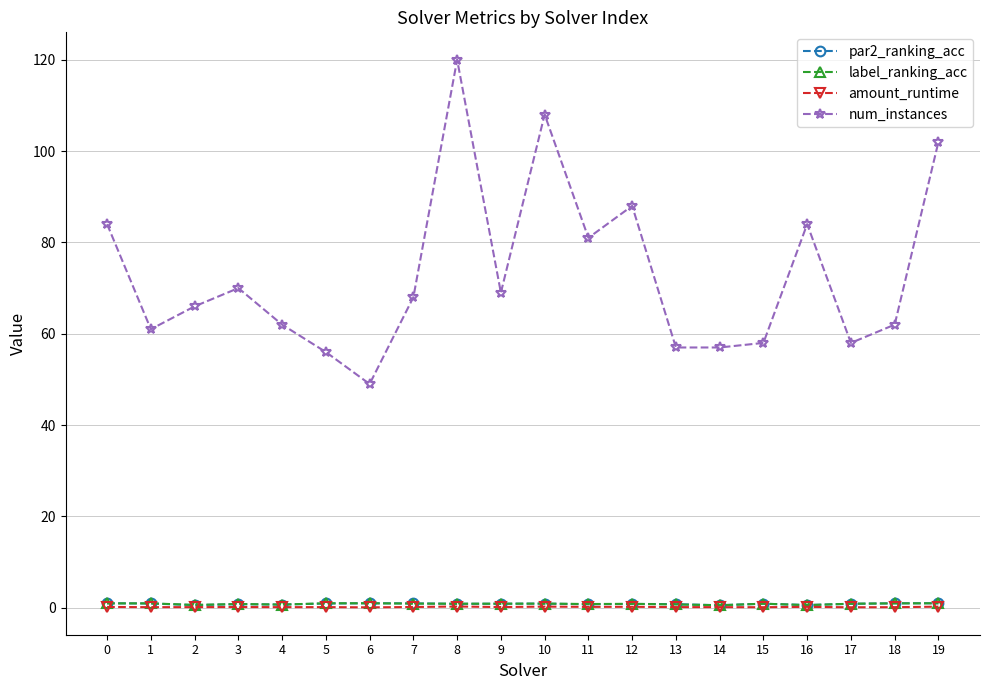

True or false: amount_runtime has more than 0 points higher than both neighbors.

True